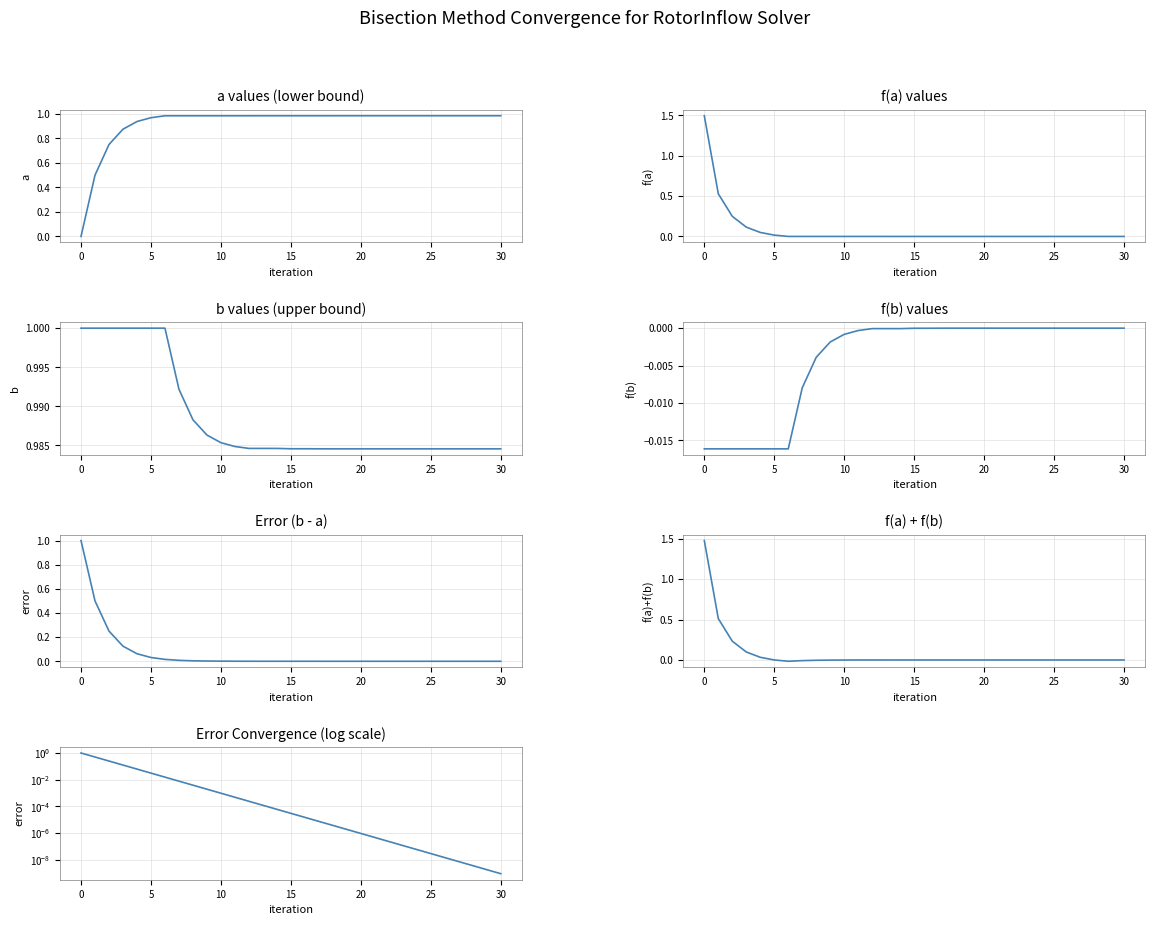

What are all the series names shown in the legend?

a, f_a, b, f_b, error